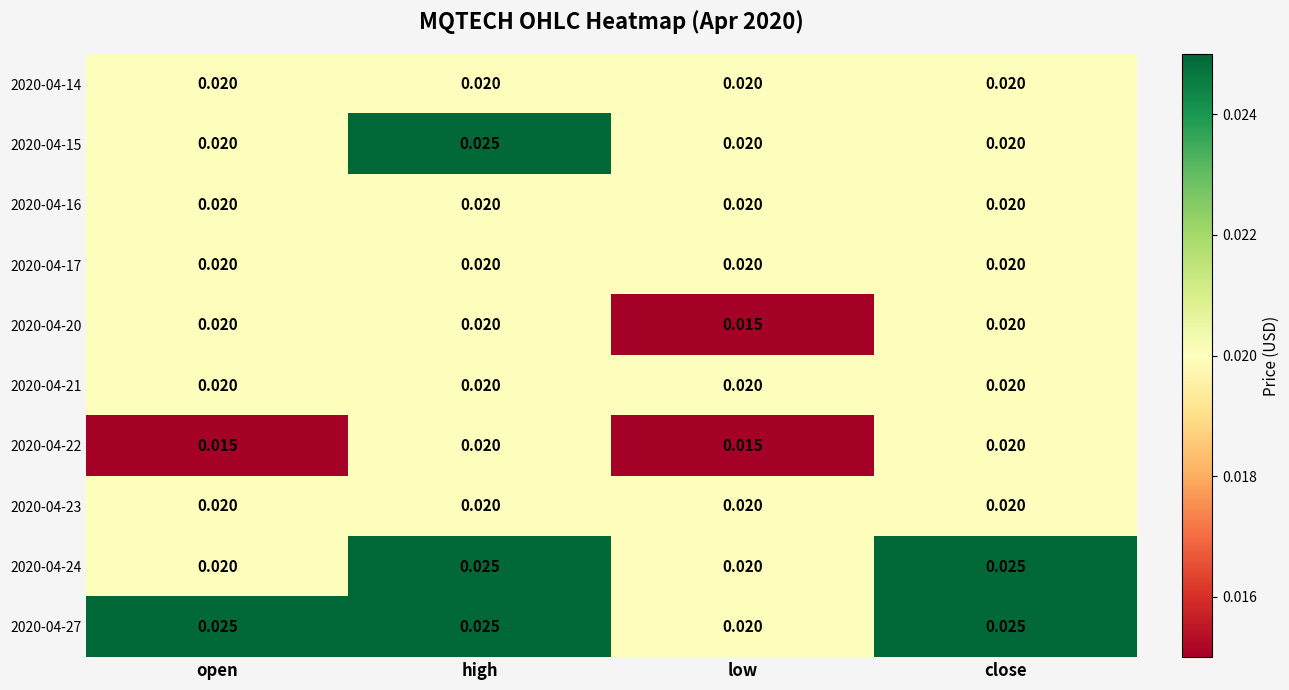

At which category is the sum across all series the highest?

high